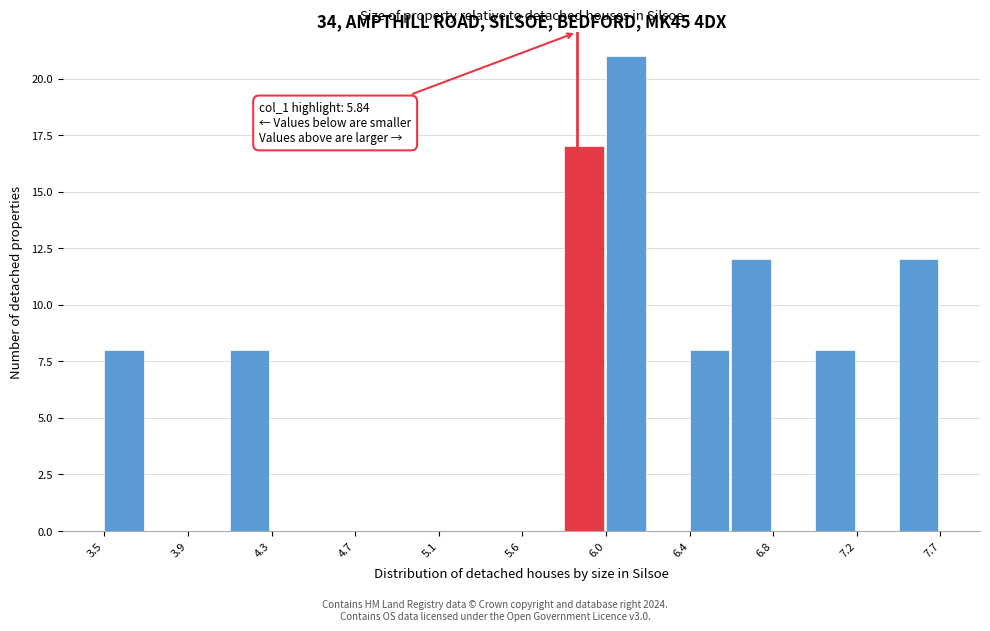

Which range on the x-axis has the tallest bar?

6.00 to 6.20